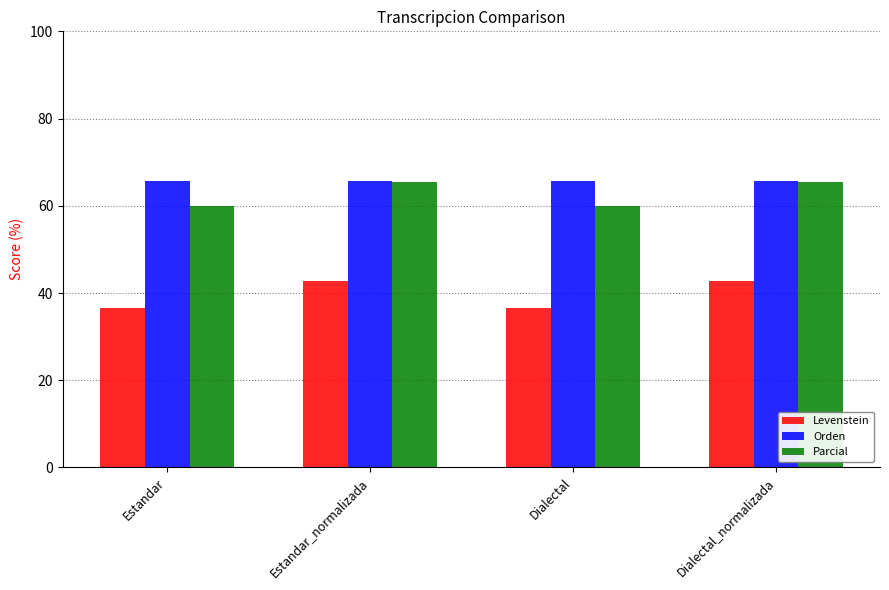

Reading left to right, list all the values displayed in this chart.

Levenstein: 36.6	42.9	36.6	42.9
Orden: 65.6	65.6	65.6	65.6
Parcial: 60.0	65.5	60.0	65.5